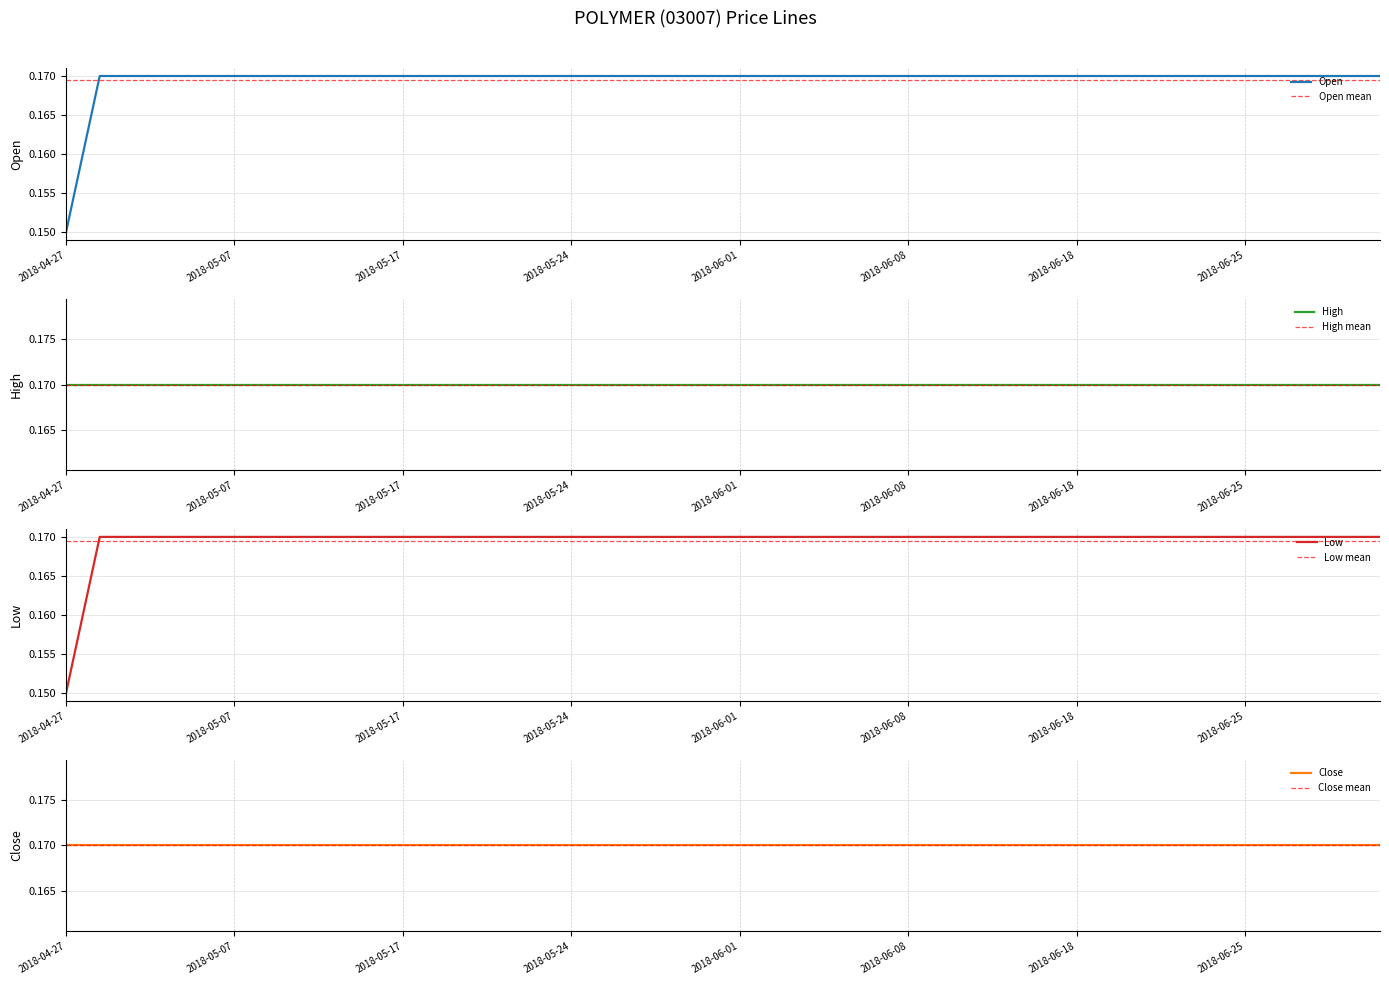

True or false: open and low cross at least once.

False